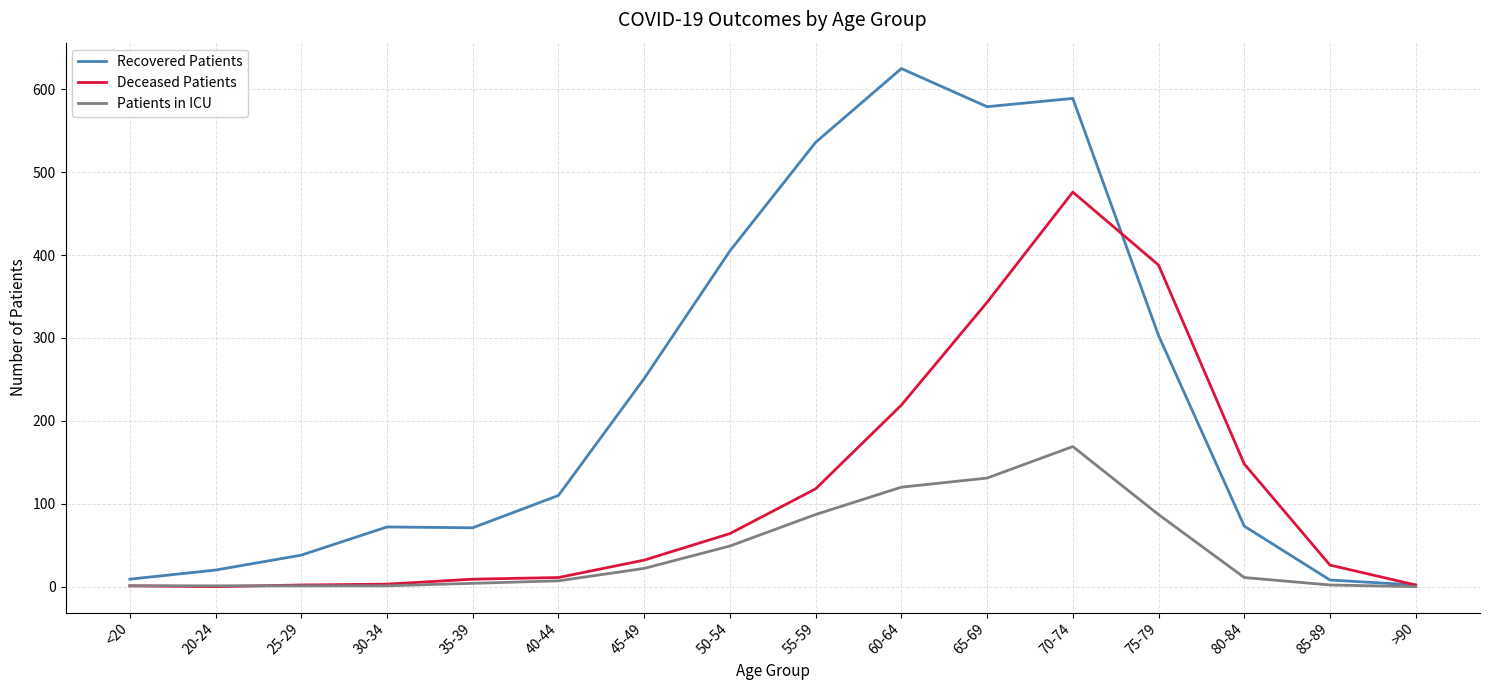

At which category is the sum across all series the highest?

70-74